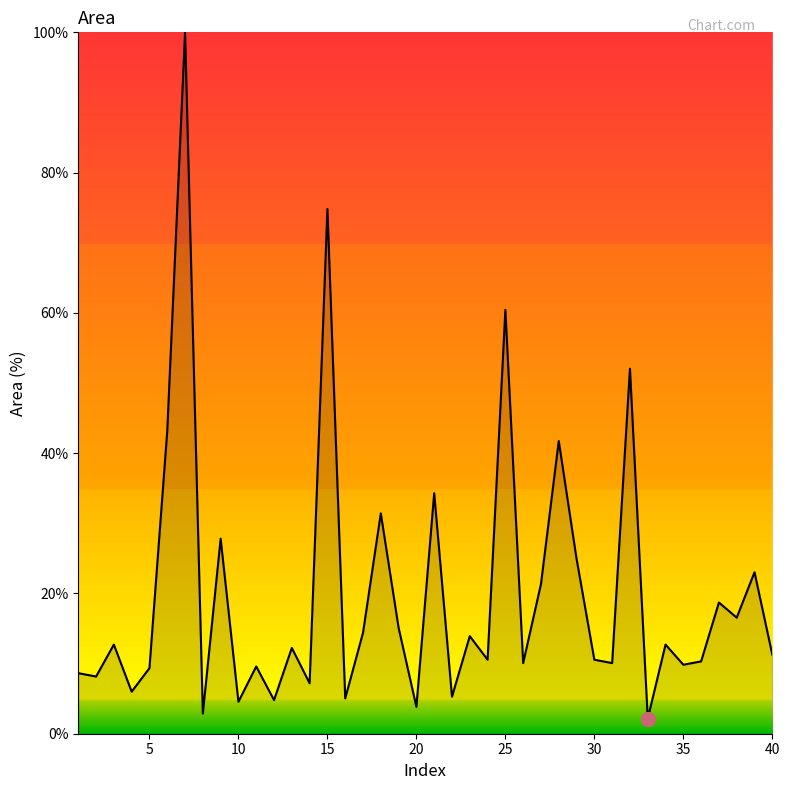

What is the minimum value shown in the chart?

2.2